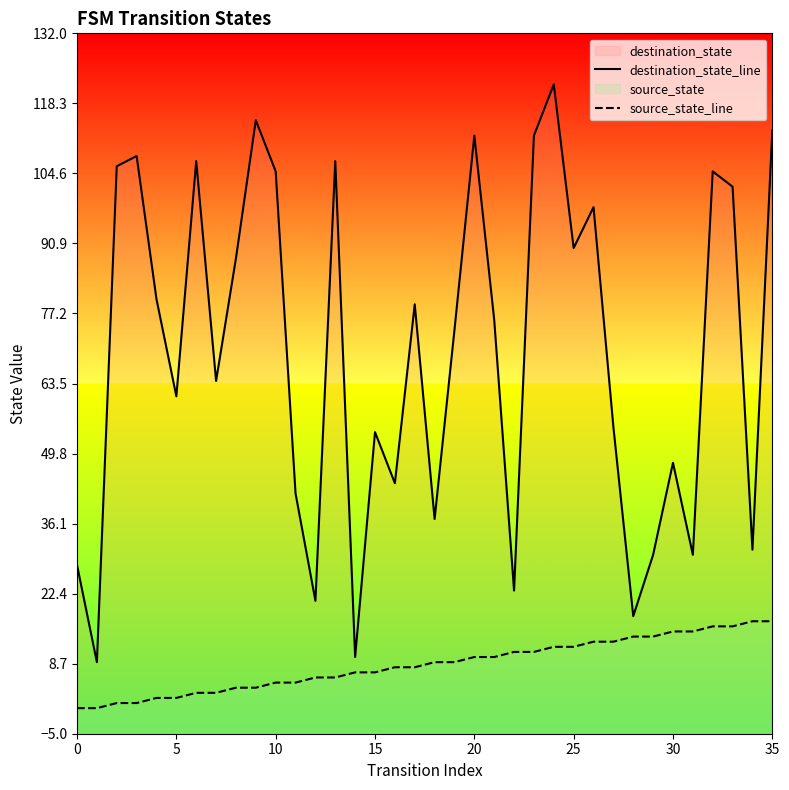

Which series has the widest spread of values?

destination_state_line